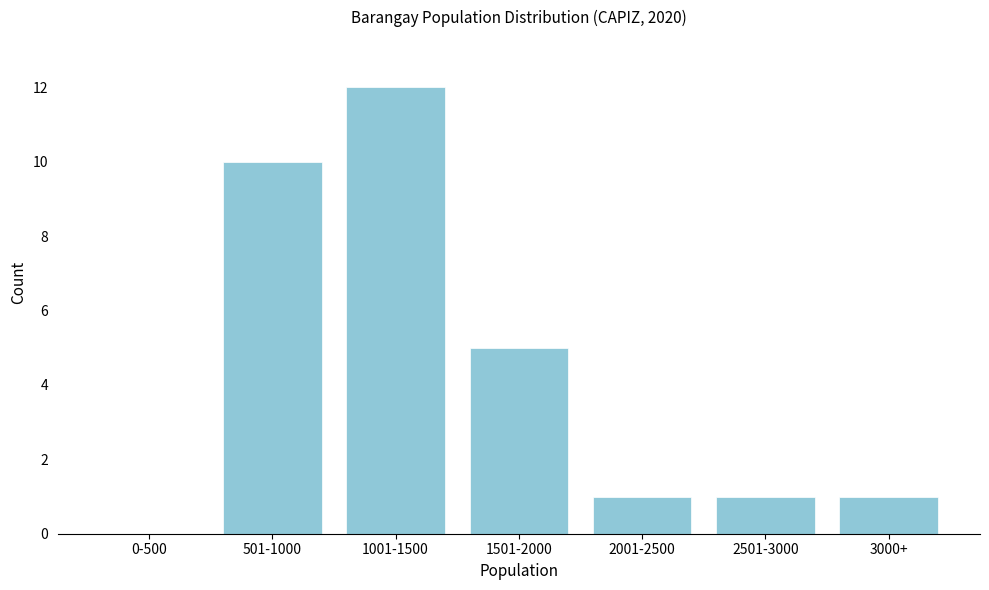

Reading left to right, extract all data points from this chart.

0-500=0	501-1000=10	1001-1500=12	1501-2000=5	2001-2500=1	2501-3000=1	3000+=1